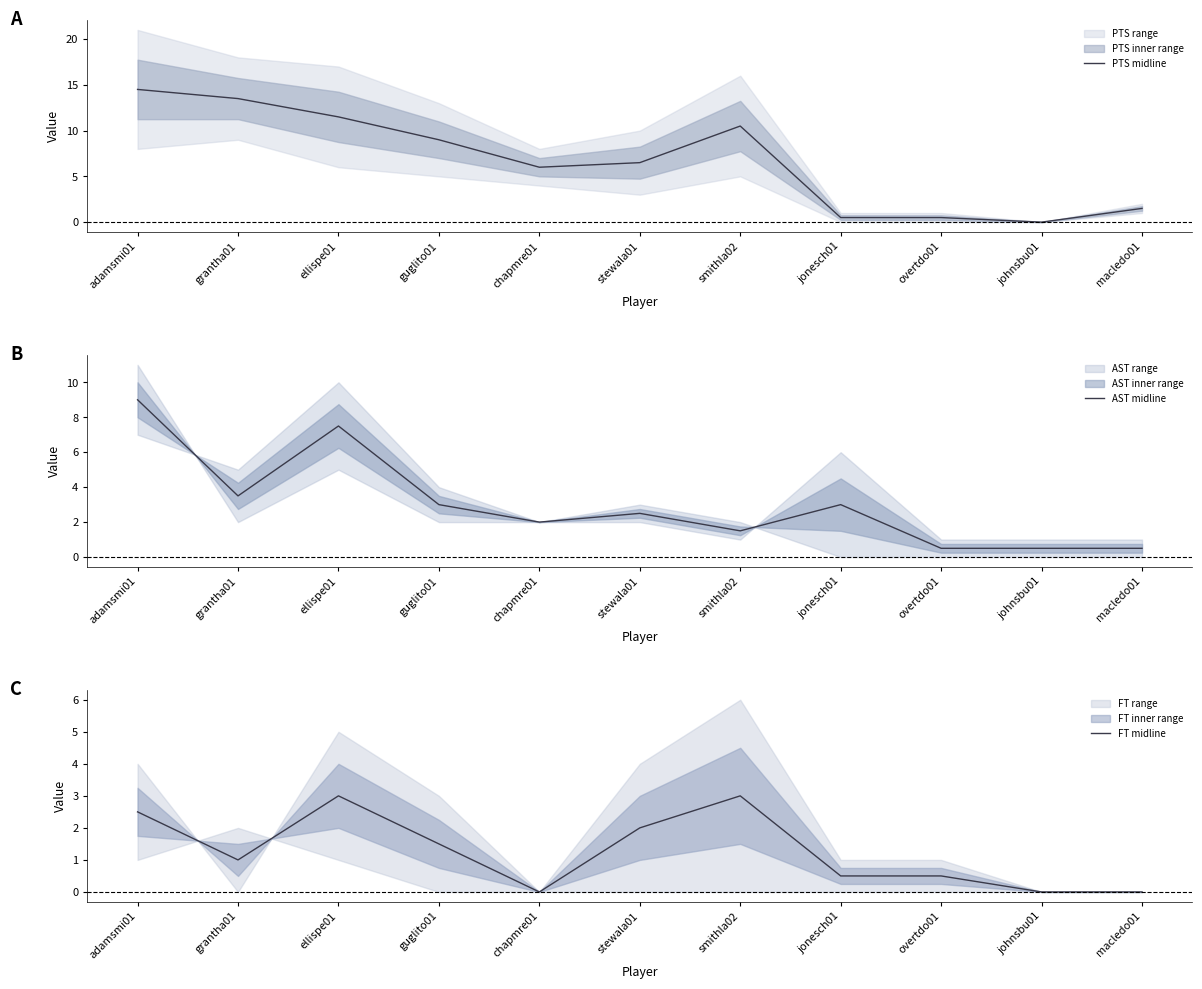

How many interior local peaks does the AST midline series have?

3